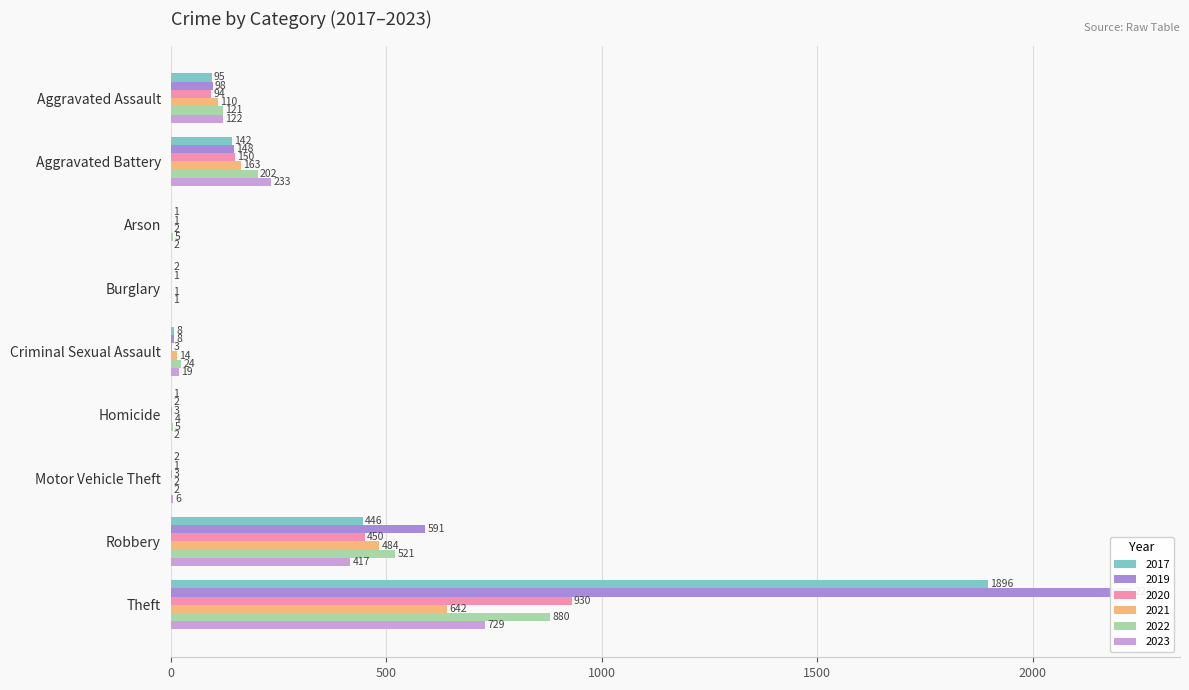

How many values in the 2023 series exceed 19?

4